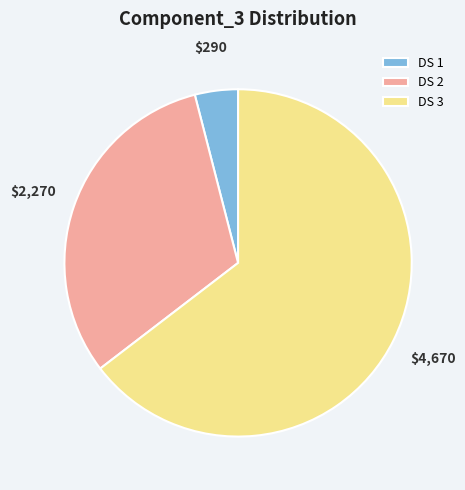

Is DS 1 the majority of the pie?

No